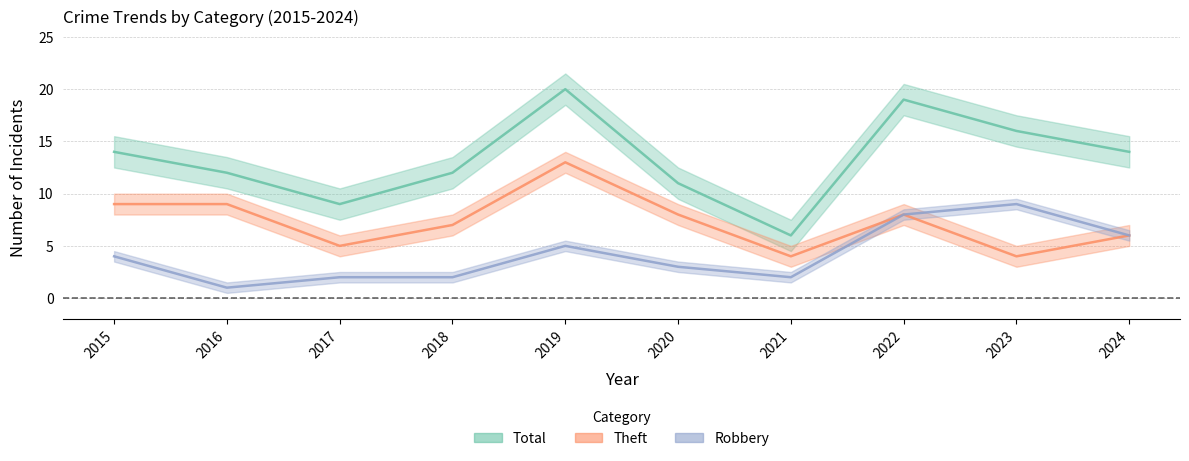

What is the sum of all Total values?

133